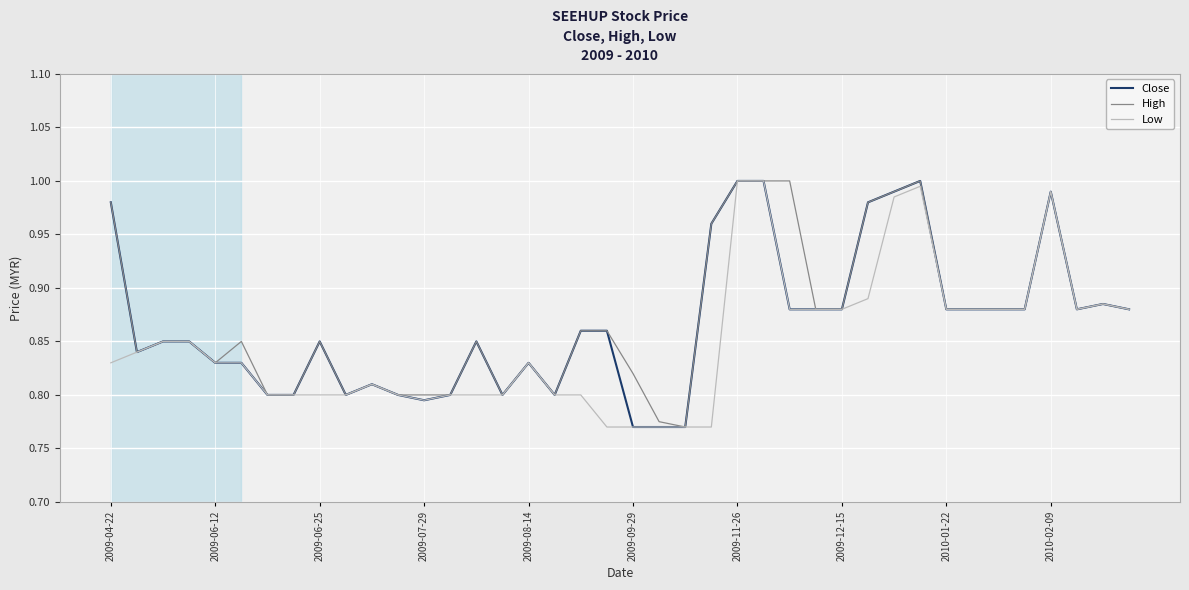

Does the chart display data point markers on the line(s)?

No